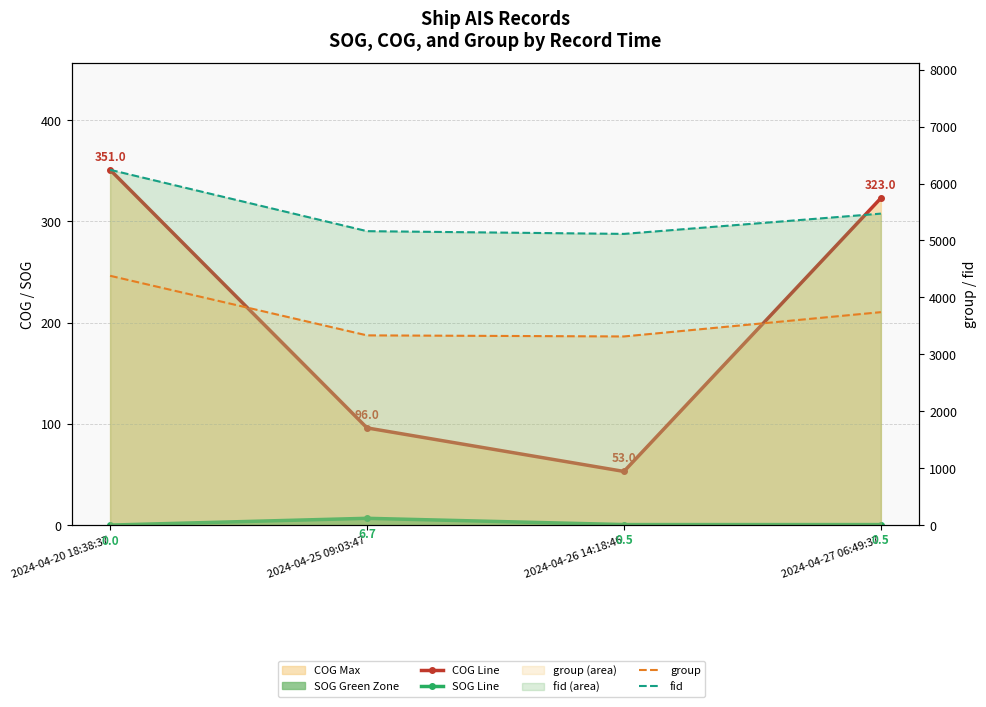

What is the label of the 3rd point from the right?

2024-04-25 09:03:47